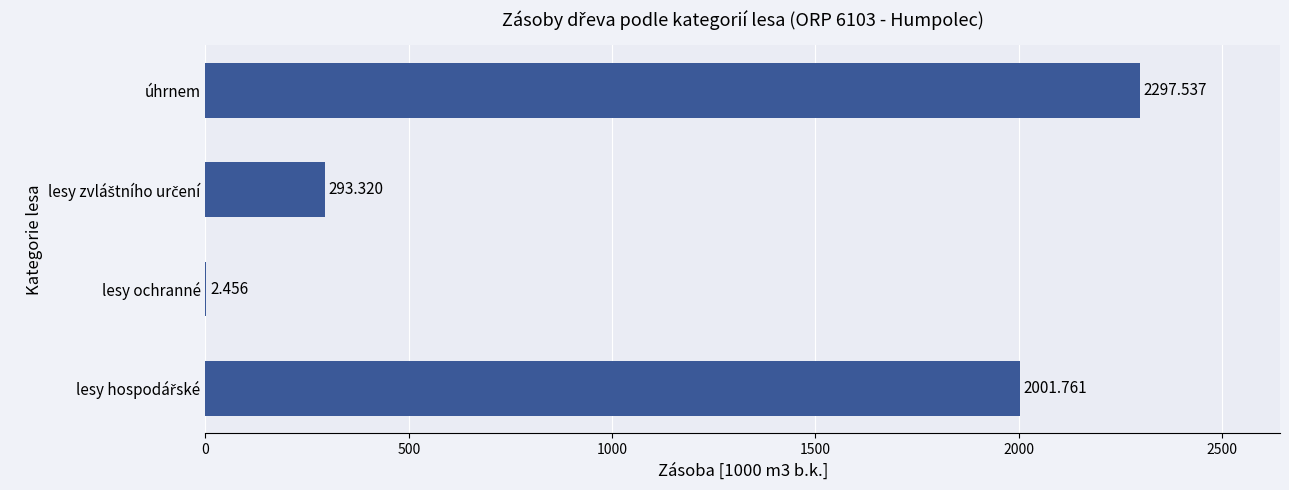

Count the number of categories in the chart.

4